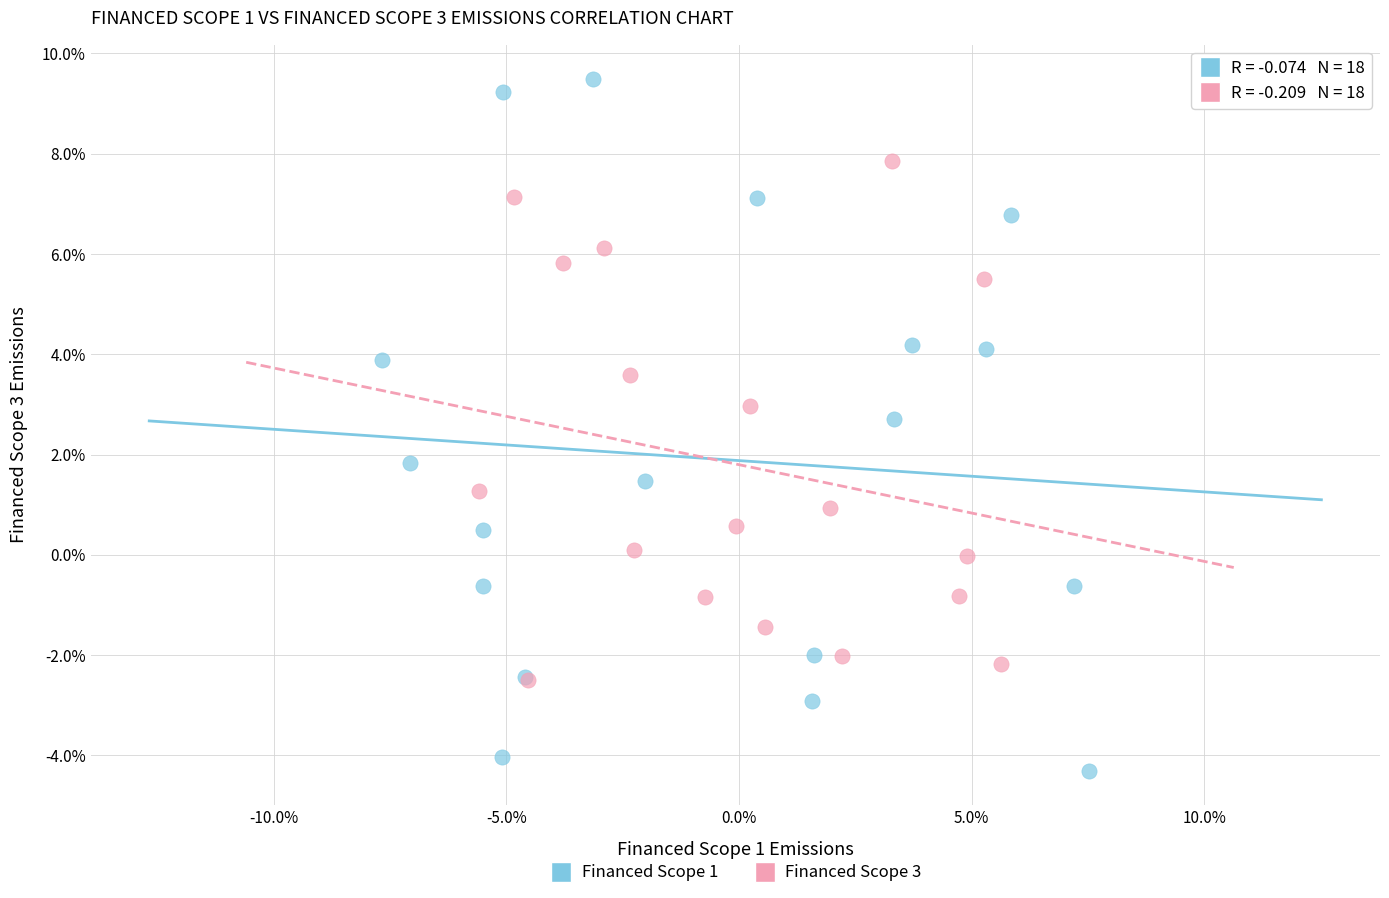

Which series has the largest Y range (max minus min)?

Financed Scope 1